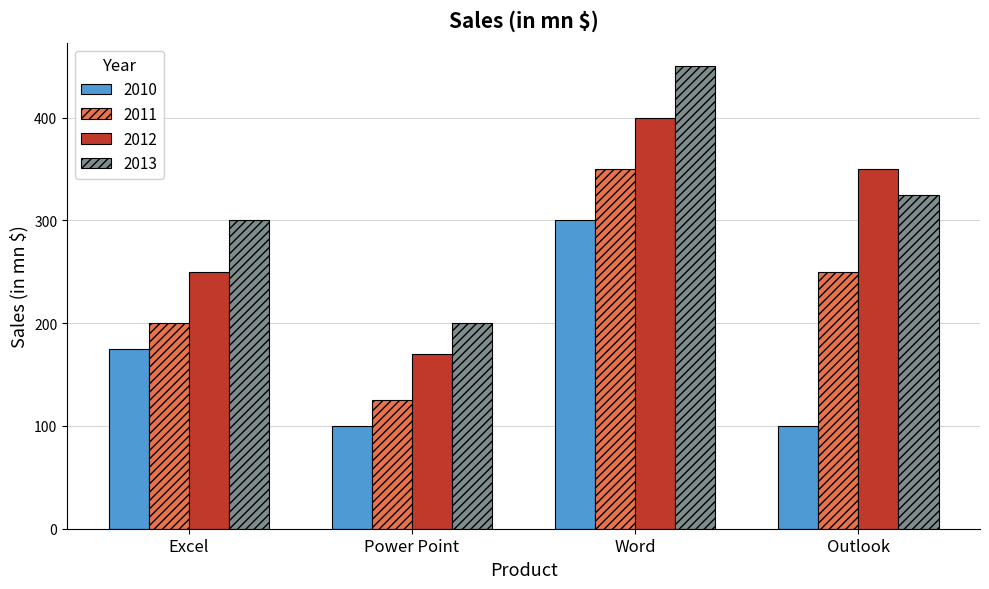

Reading right to left, transcribe all the data shown in this chart.

2010: Outlook=100	Word=300	Power Point=100	Excel=175
2011: Outlook=250	Word=350	Power Point=125	Excel=200
2012: Outlook=350	Word=400	Power Point=170	Excel=250
2013: Outlook=325	Word=450	Power Point=200	Excel=300